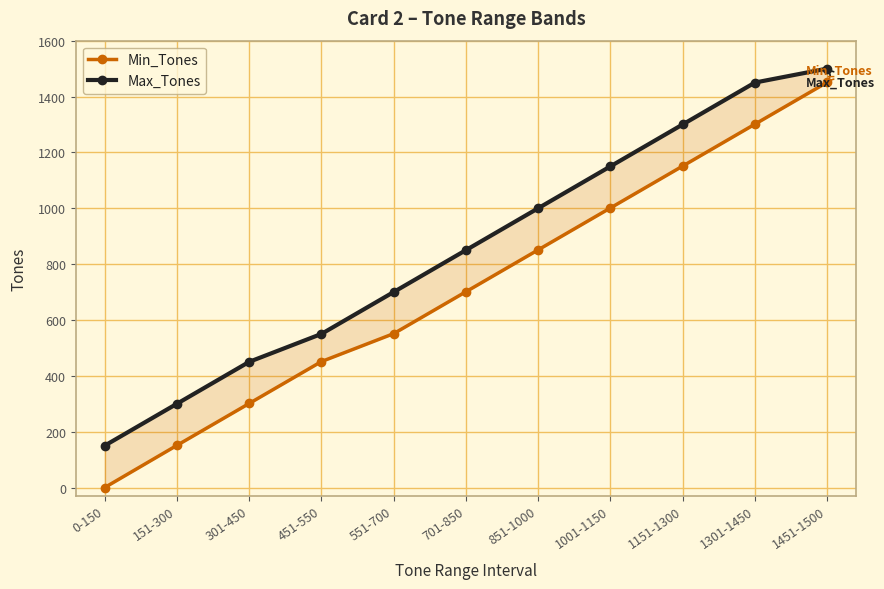

Which label corresponds to the smallest value in the chart?

0-150